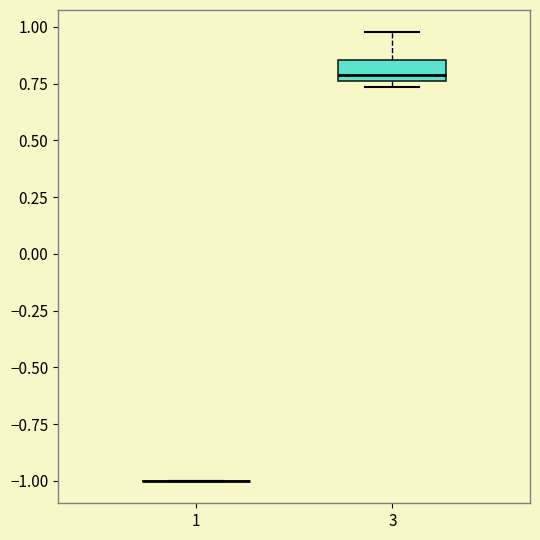

Reading left to right, transcribe this box plot: for each box, give where its median line is, the range the box spans, and where its two whiskers end, as read against the y-axis. The values are not printed on the chart, so give them approximately, as read against the axis.

1: box collapsed to a line at -1.00, whiskers -1.00 to -1.00
3: median 0.80, box 0.75 to 0.85, whiskers 0.75 (just below the box's lower edge) to 1.00